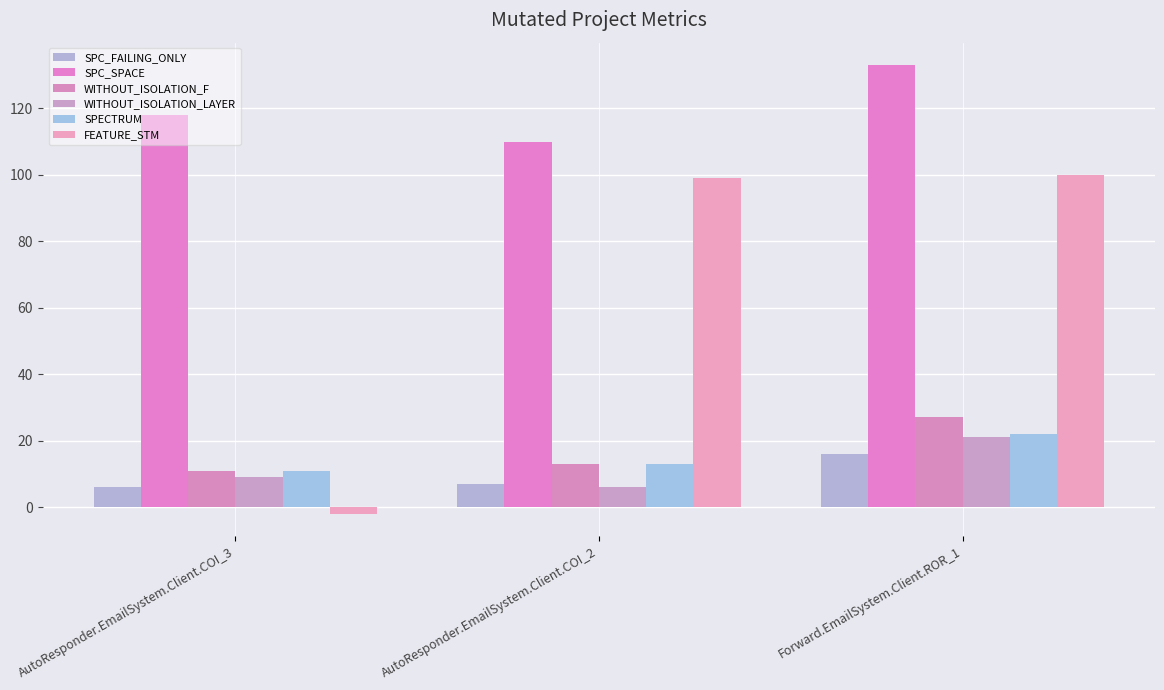

What is the value of the SPC_SPACE bar at the 3rd from the left?

133